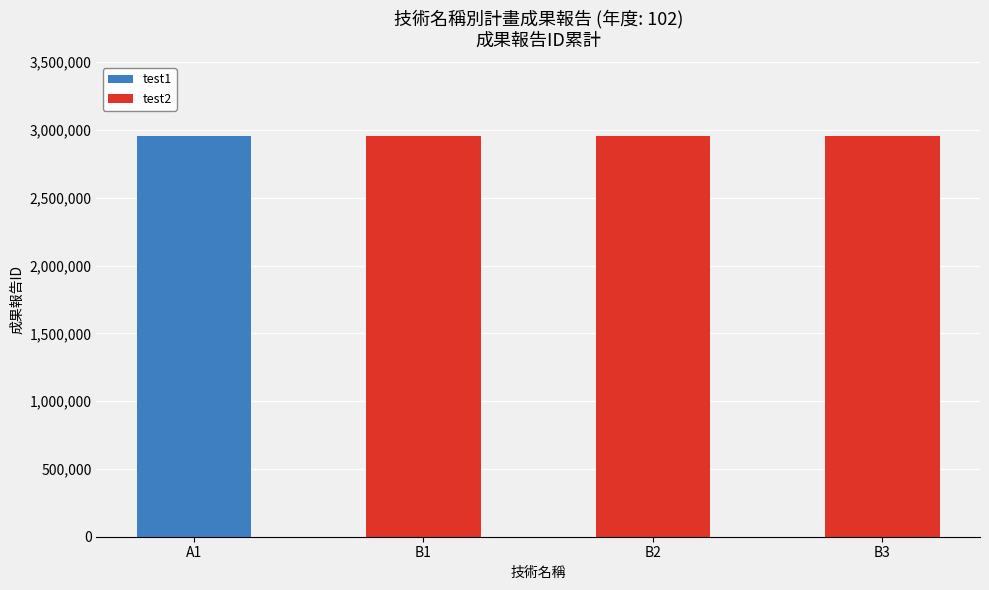

Which category has the highest value in the test1 series?

A1